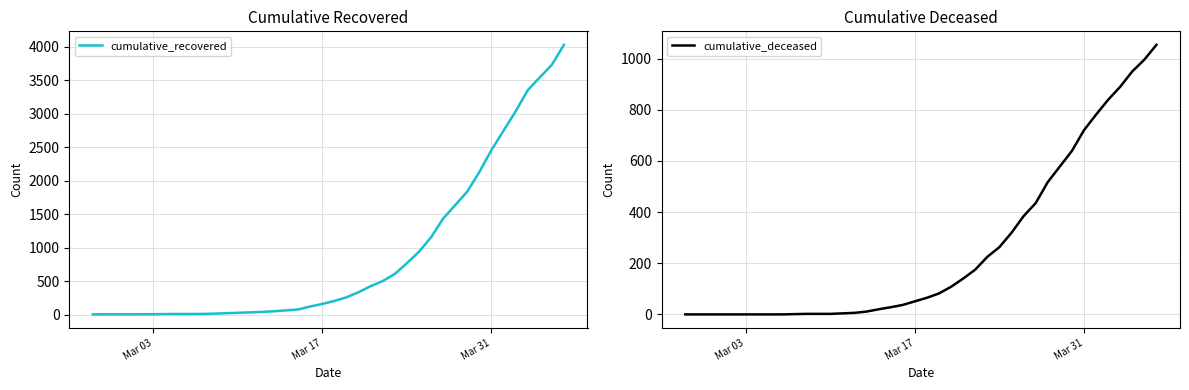

The value of cumulative_recovered at Mar 17 is 159. True or false?

True